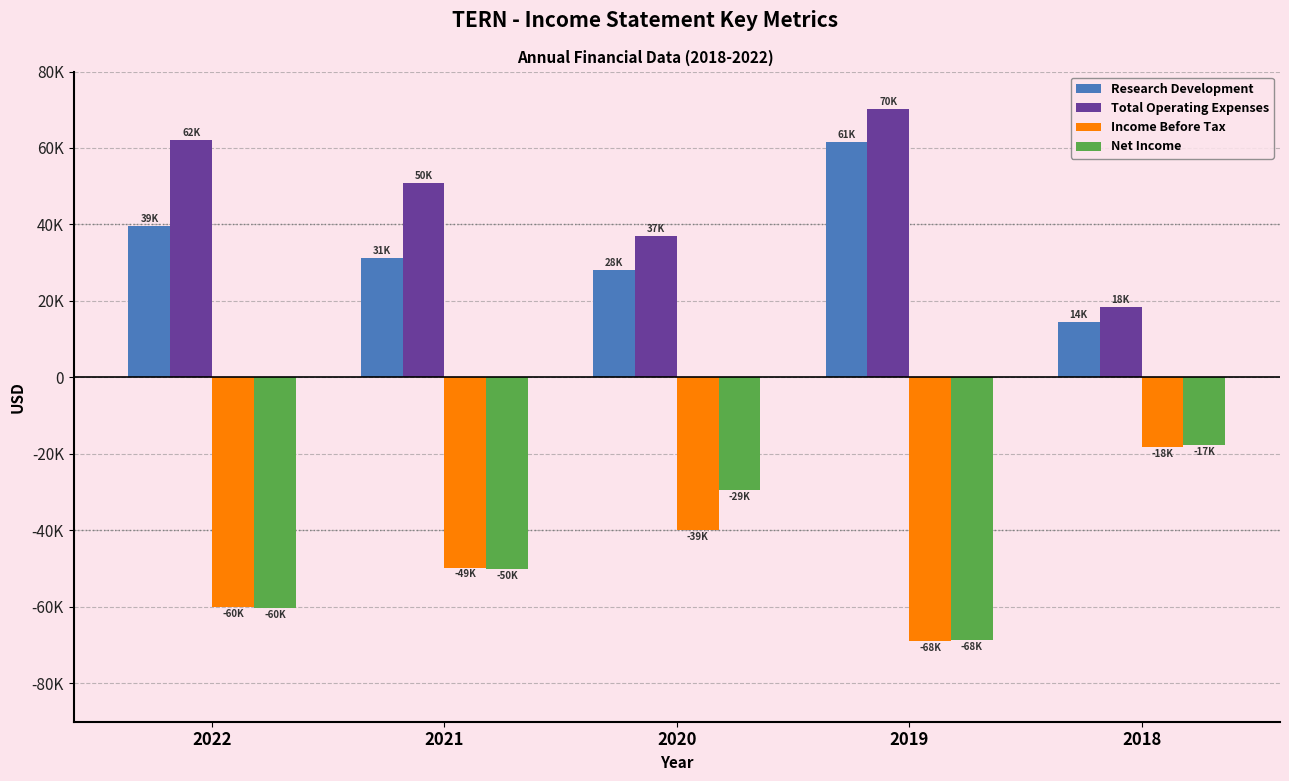

Does the chart contain any negative values?

Yes